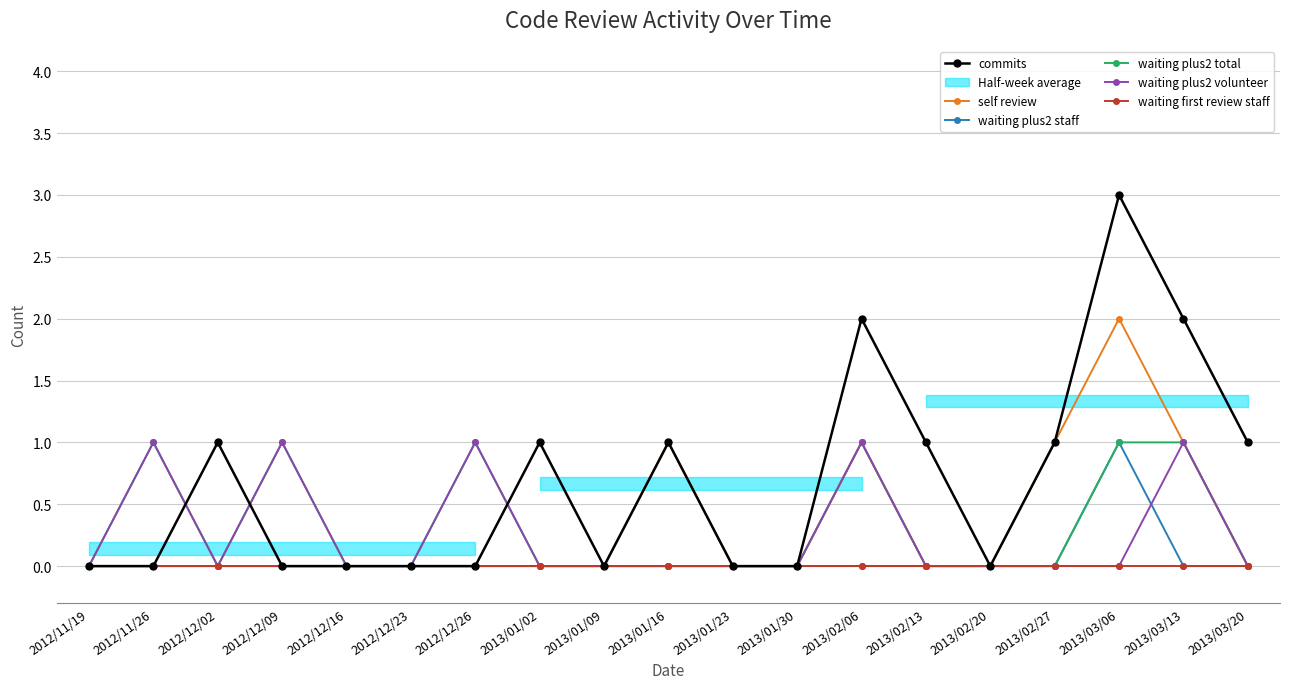

Rank the categories by waiting plus2 staff value from highest to lowest.

2013/03/06, 2012/11/19, 2012/11/26, 2012/12/02, 2012/12/09, 2012/12/16, 2012/12/23, 2012/12/26, 2013/01/02, 2013/01/09, 2013/01/16, 2013/01/23, 2013/01/30, 2013/02/06, 2013/02/13, 2013/02/20, 2013/02/27, 2013/03/13, 2013/03/20